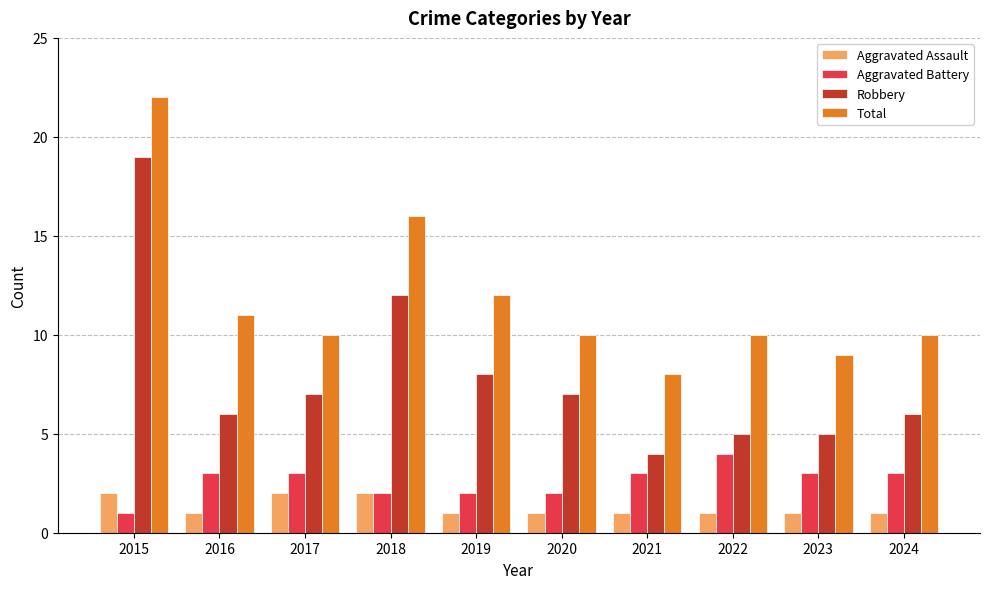

What is the difference between the highest and lowest values at 2017?

8